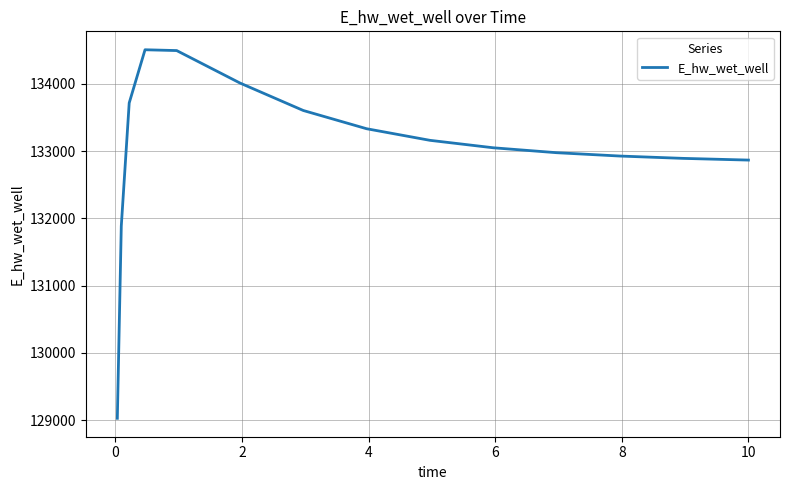

What is the average value?

133021.5